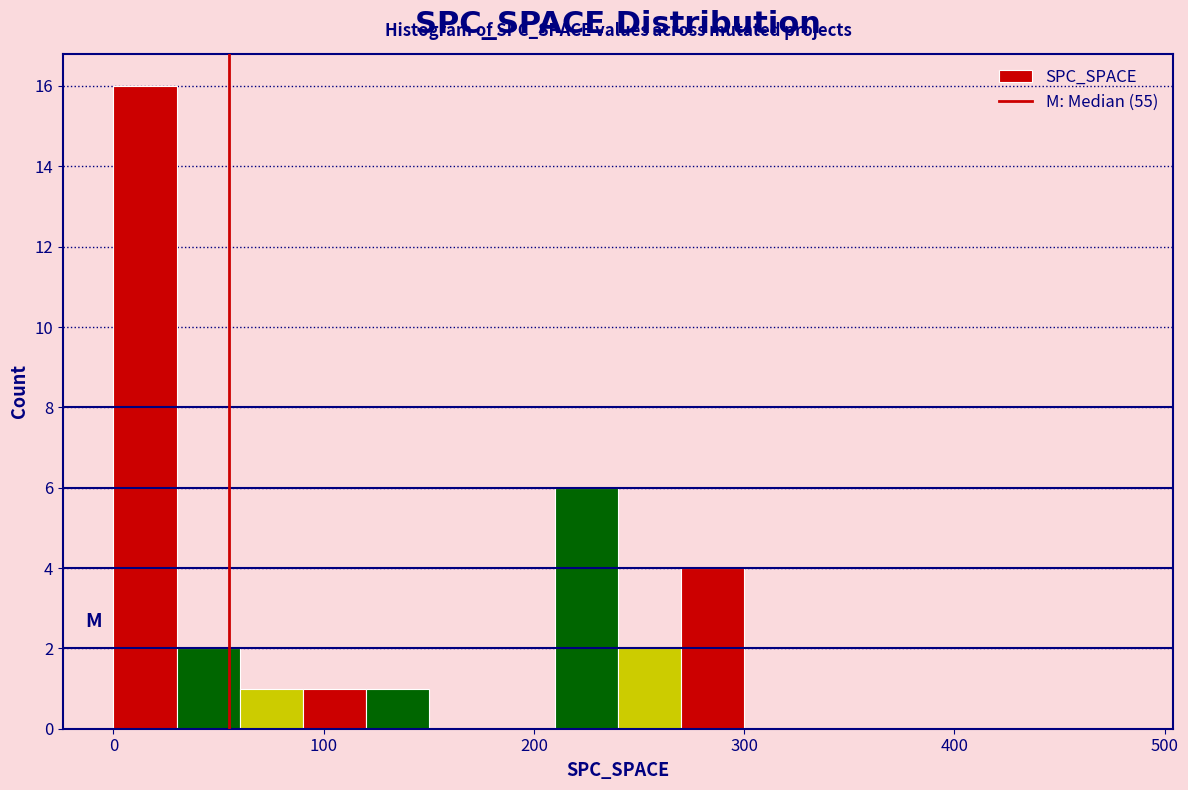

Read against the x-axis, roughly where is the centre of the tallest bar?

20